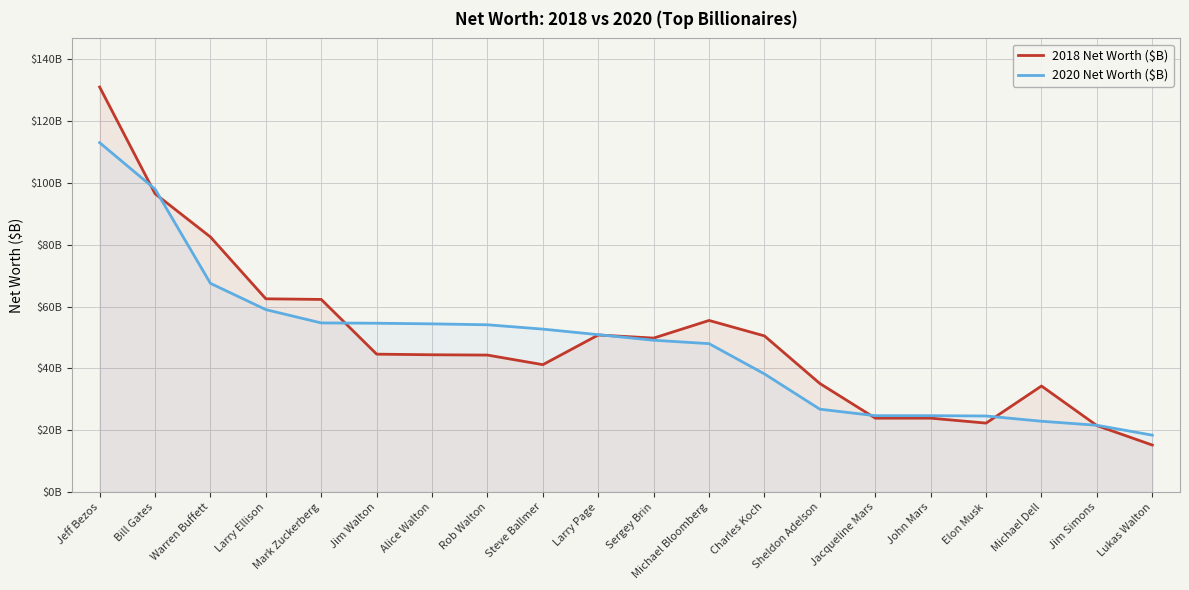

At which category is the sum across all series the highest?

Jeff Bezos